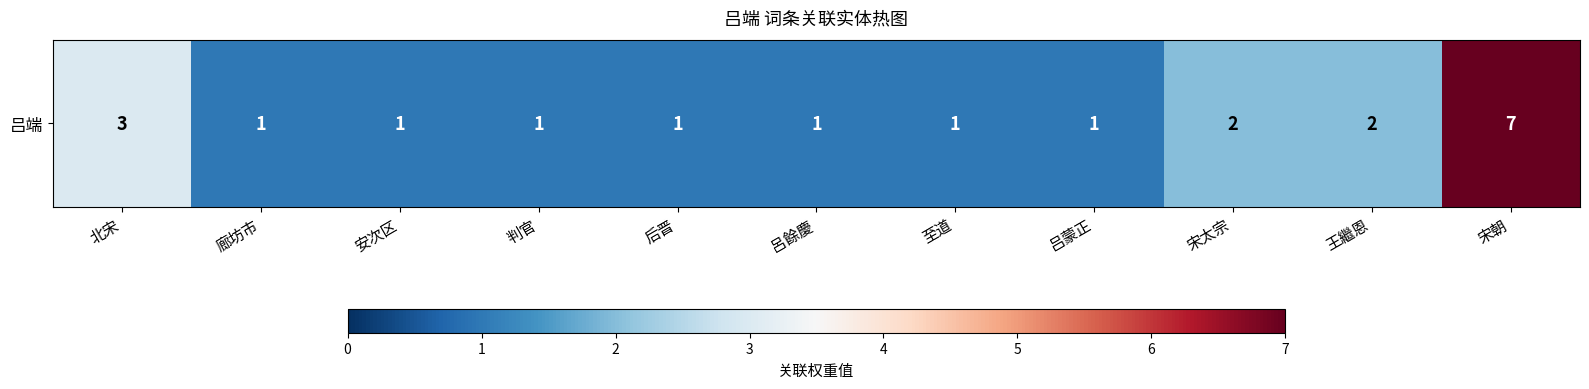

What is the sum of all values?

21